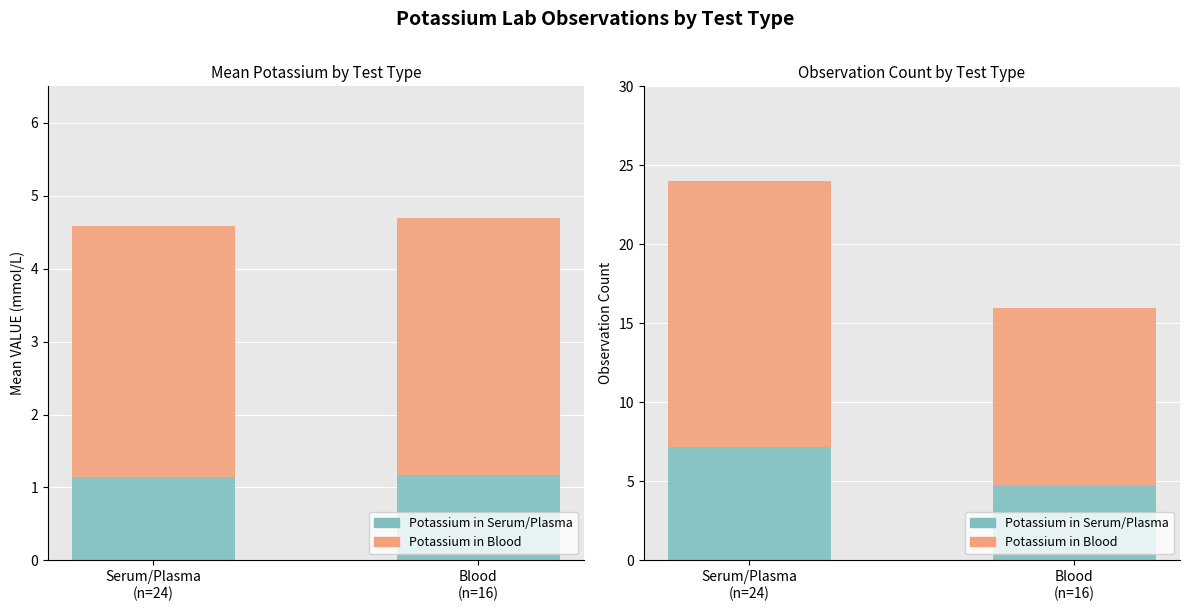

At Serum/Plasma
(n=24), list the series in order from smallest to largest.

Potassium in Serum/Plasma, Potassium in Blood